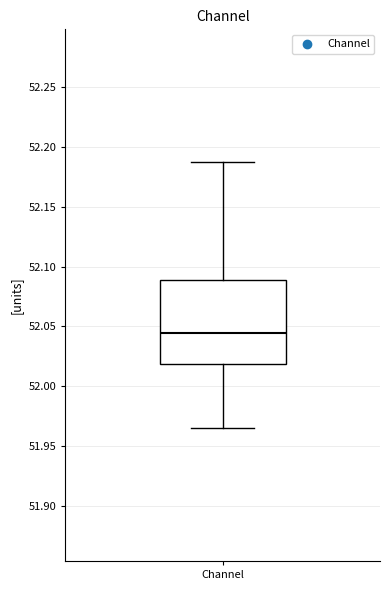

Read this box plot against the y-axis: the position of the median line, the range covered by the box, and the ends of both whiskers. The values are not printed on the chart, so give them approximately, as read against the axis.

median 52.045, box 52.020 to 52.090, whiskers 51.965 to 52.185